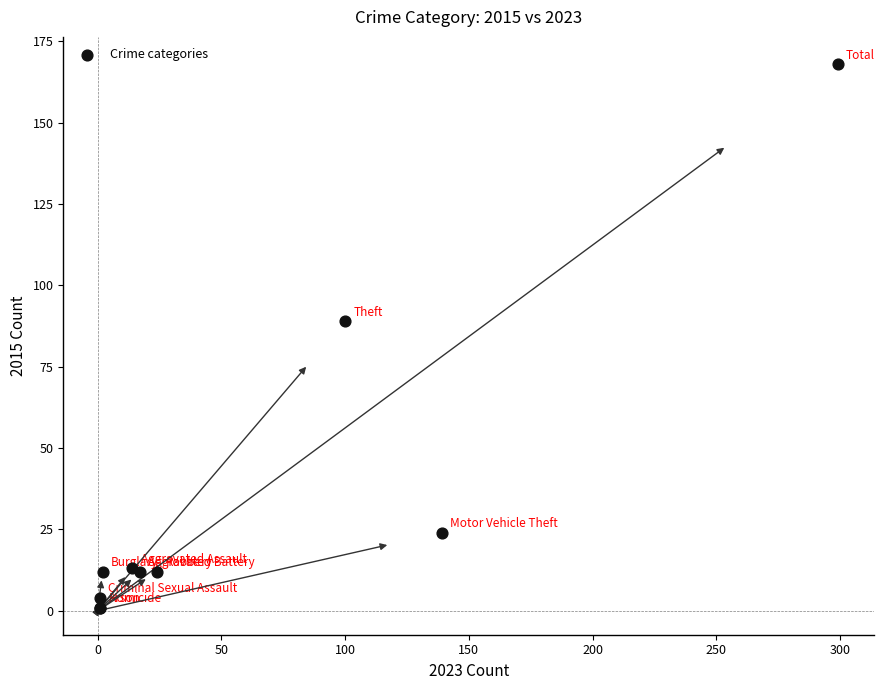

What Y value in the scatter plot is closest to 84?

89